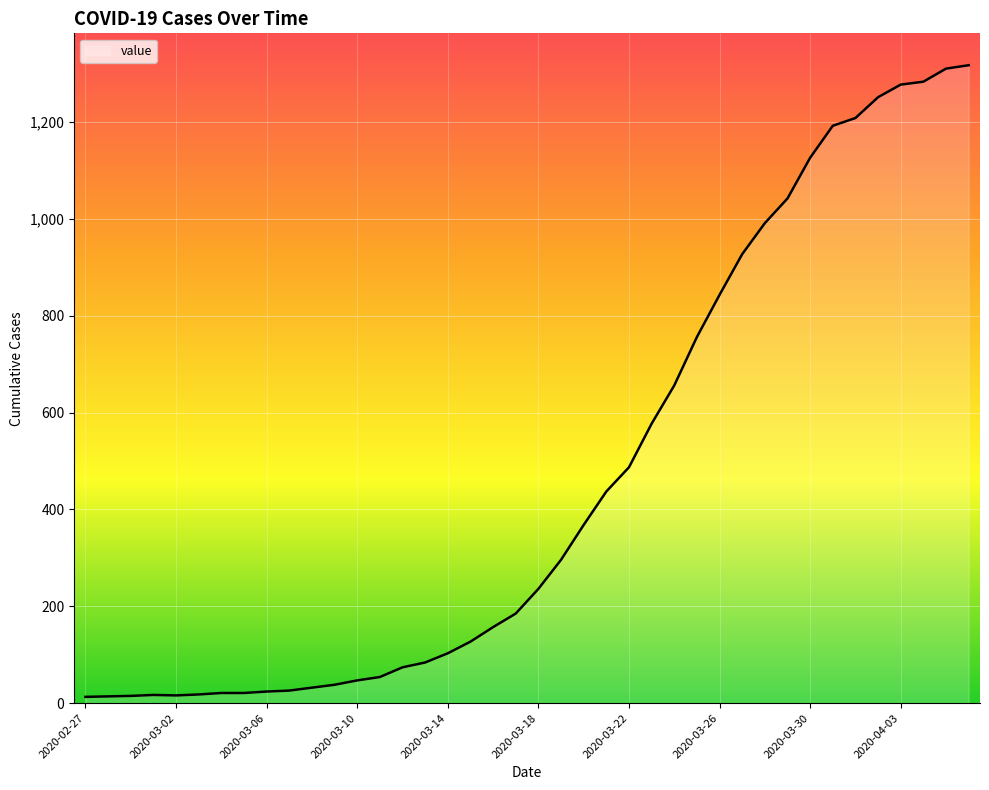

What is the average value?

467